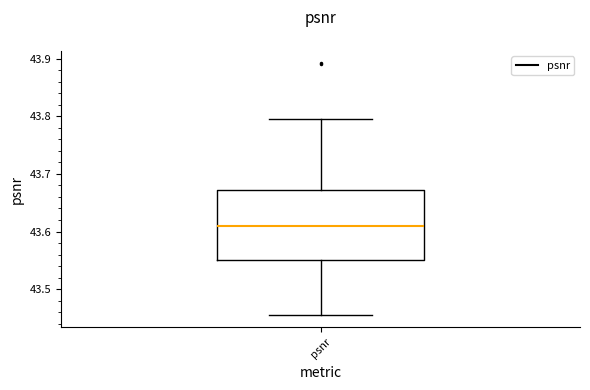

Transcribe this box plot: give where the median line is, the range the box spans, and where the two whiskers end, as read against the y-axis. The values are not printed on the chart, so give them approximately, as read against the axis.

median 43.61, box 43.55 to 43.67, whiskers 43.46 to 43.80